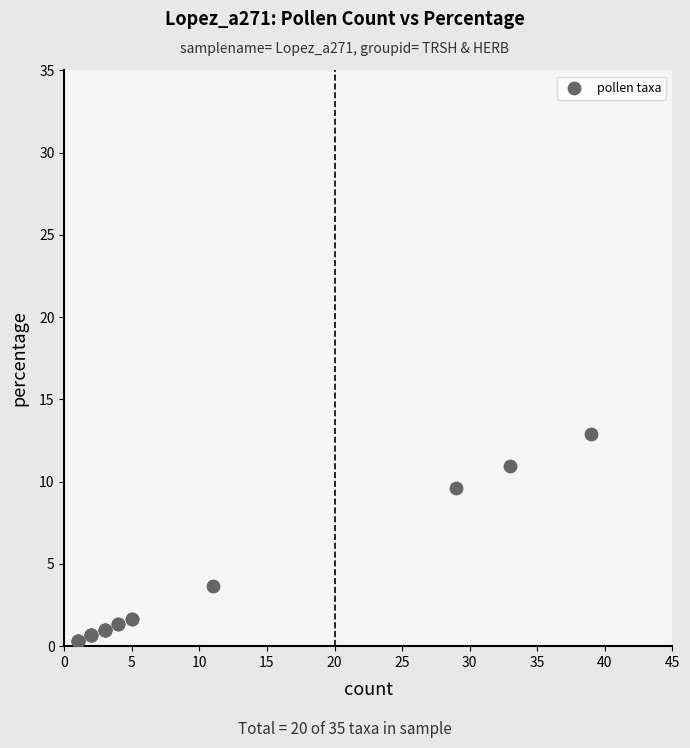

What Y value in the scatter plot is closest to 6?

3.6